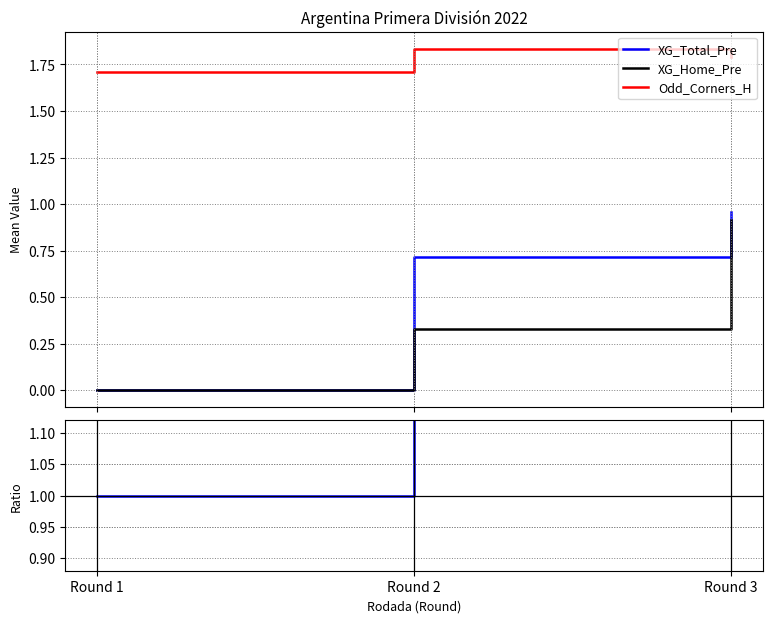

Is it true that Ratio C_H/XG_Tot equals 3.1 at Round 3?

False